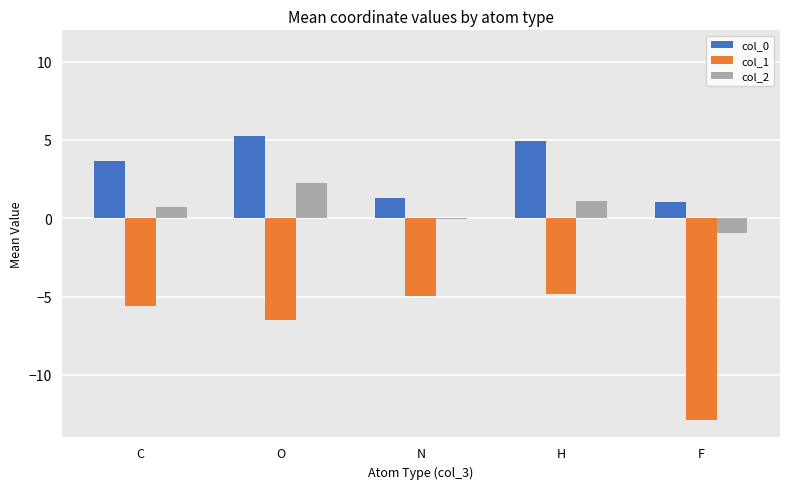

How many categories are shown in the chart?

5